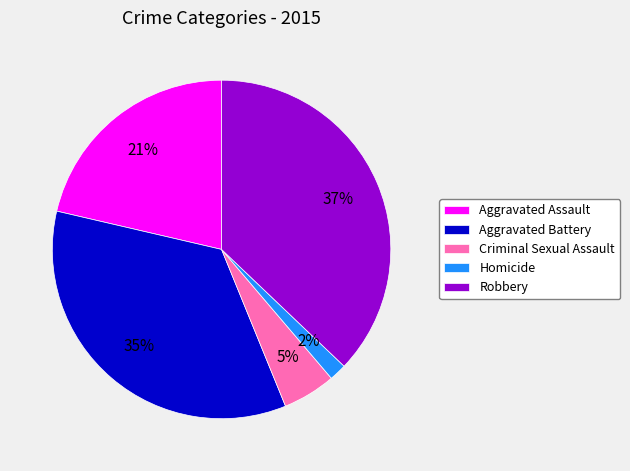

Is there any slice that represents more than half of the pie?

No